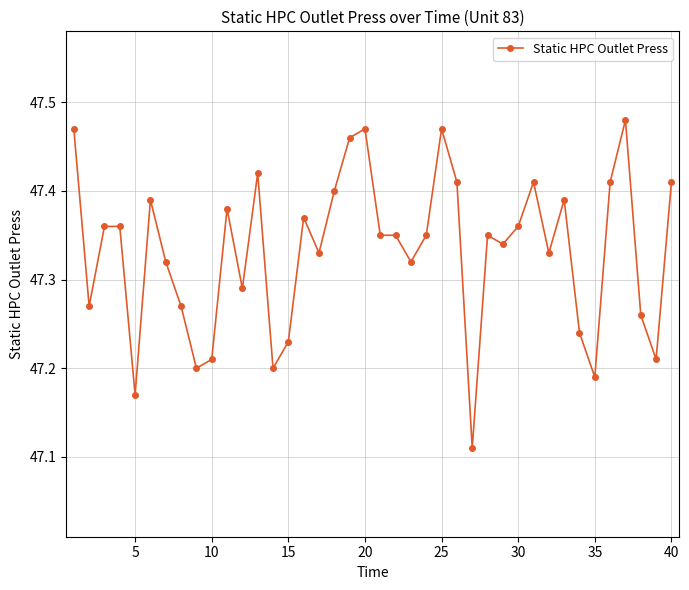

Count the values in the range 47 to 48.

40